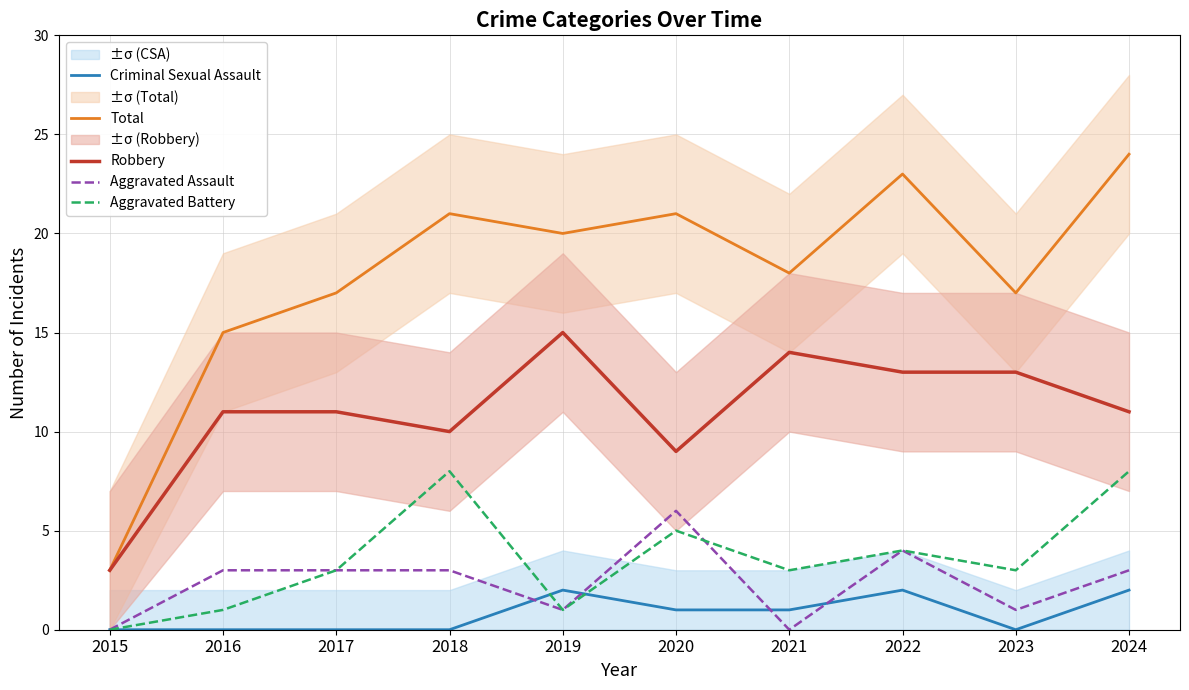

Where is Criminal Sexual Assault nearest to the value 1?

2020